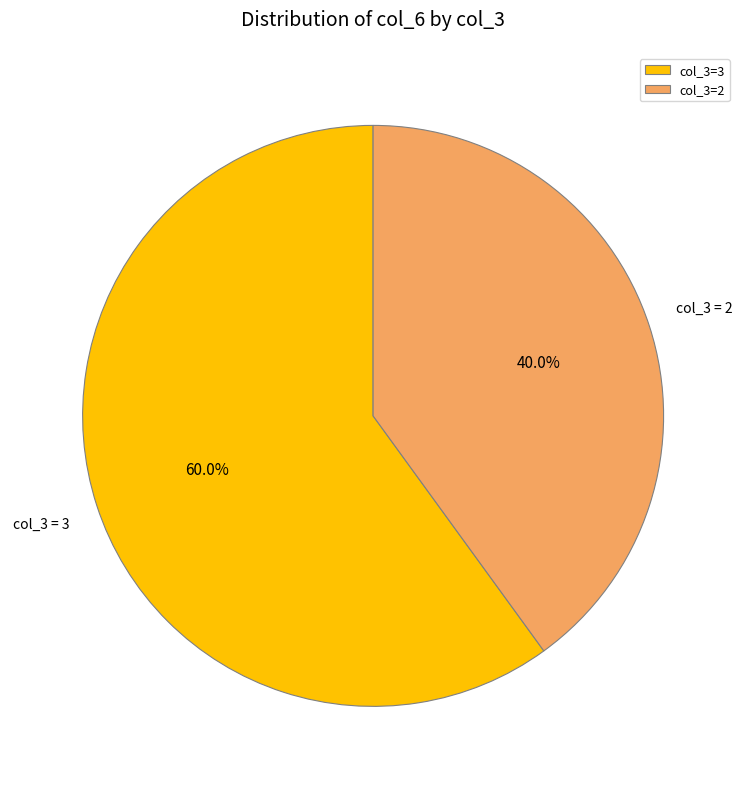

Which category has the biggest portion of the pie?

col_3=3